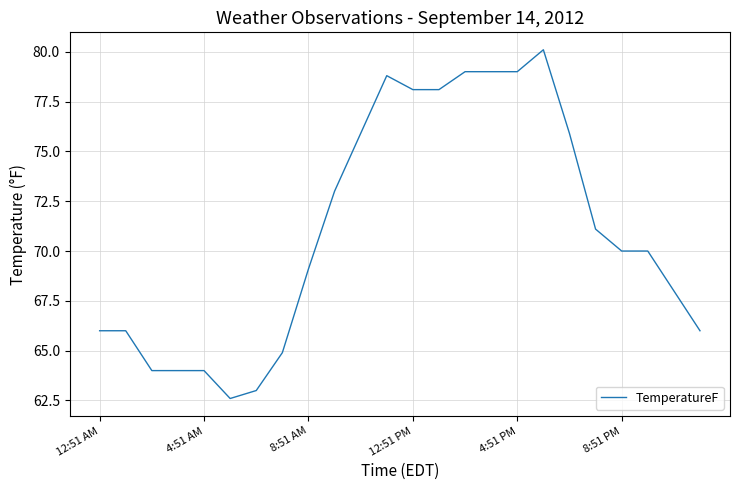

What is the greatest value displayed?

80.1